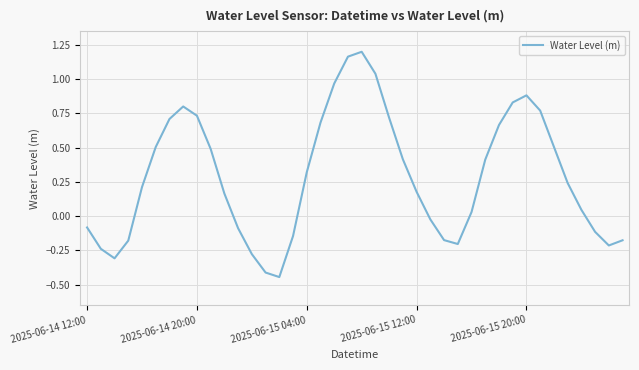

How many lines are shown in the chart?

1